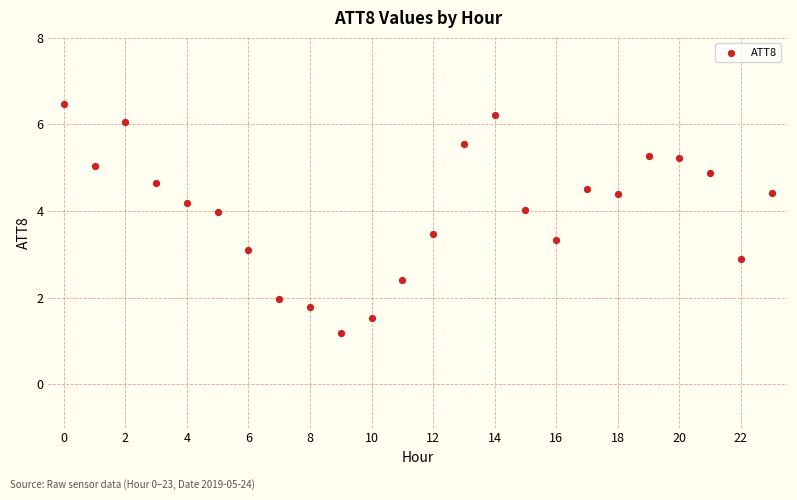

What is the range of Y values (max minus min)?

5.3